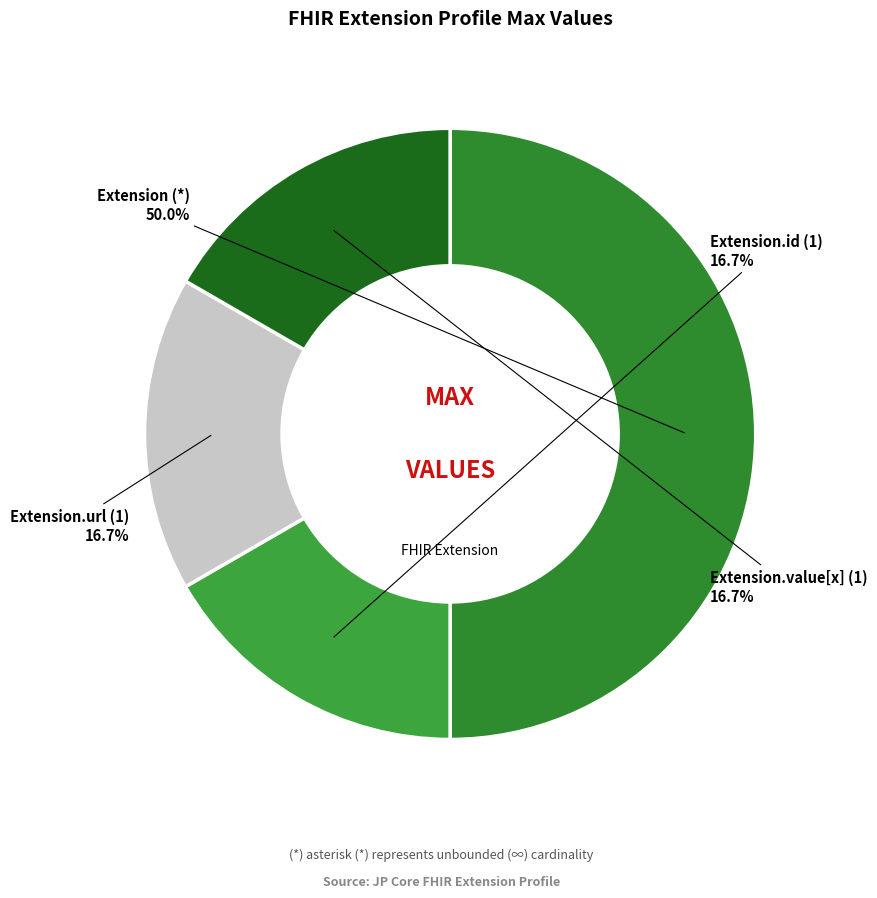

Does Extension.id (1) represent more than half of the total?

No